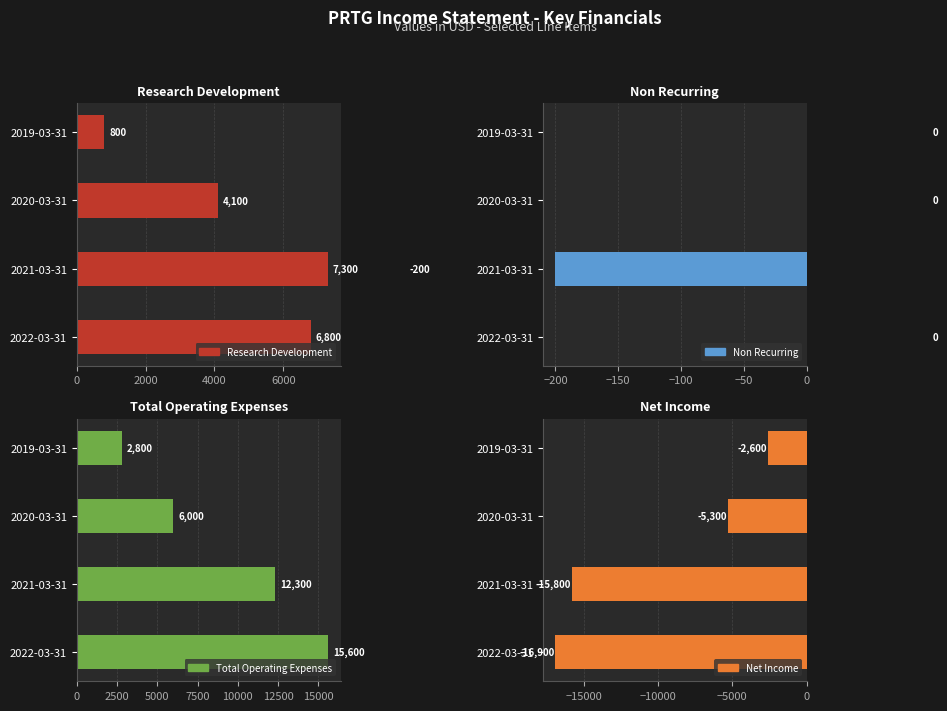

What is the difference between the second highest and minimum values in the Total Operating Expenses series?

9500